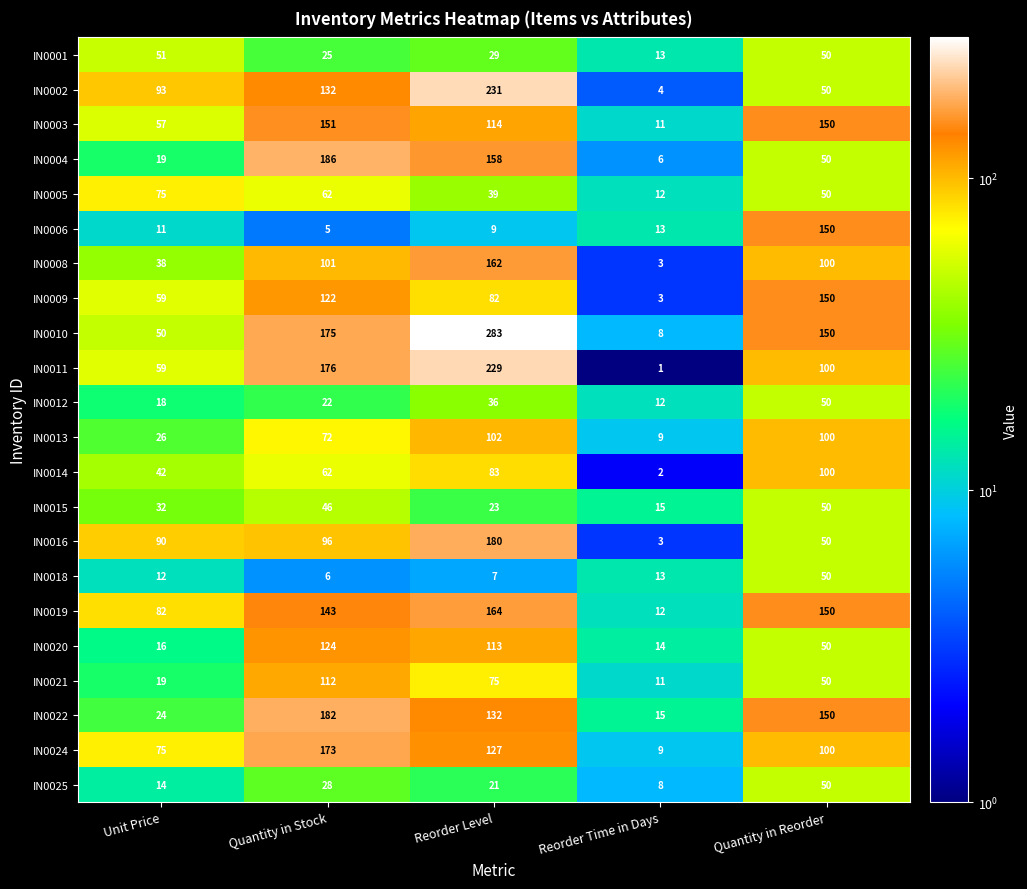

Which series has the largest range (max minus min)?

IN0010